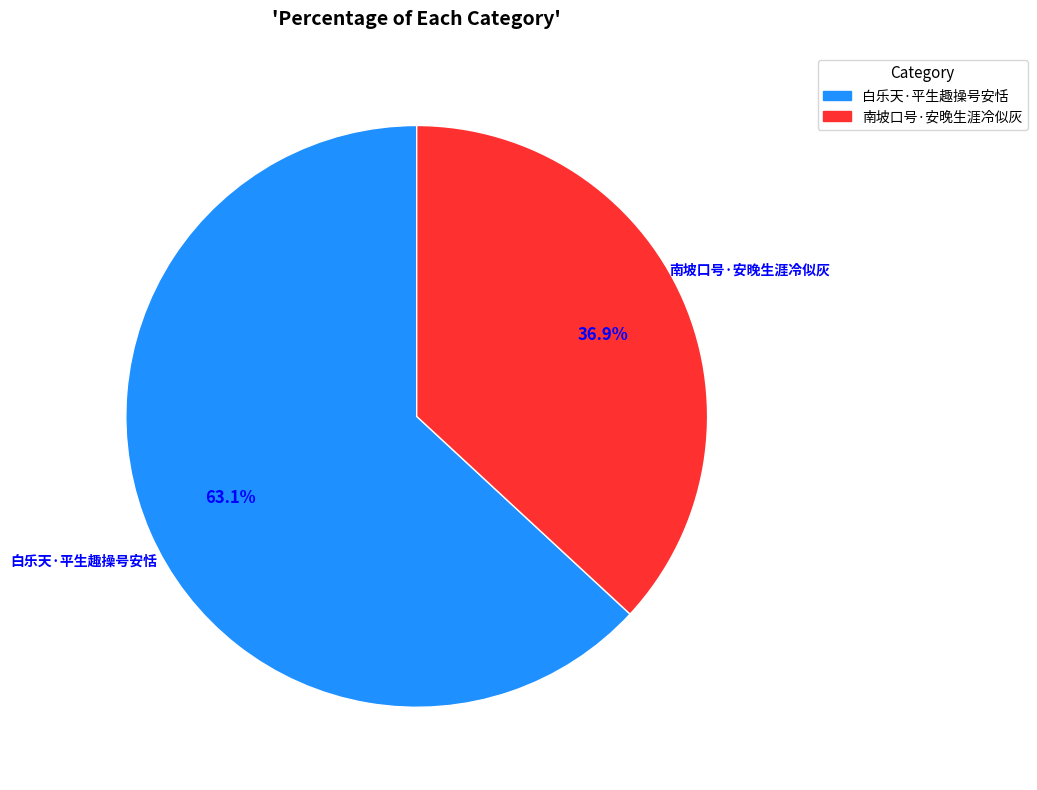

The 南坡口号·安晚生涯冷似灰 slice represents 37% of the pie. True or false?

True